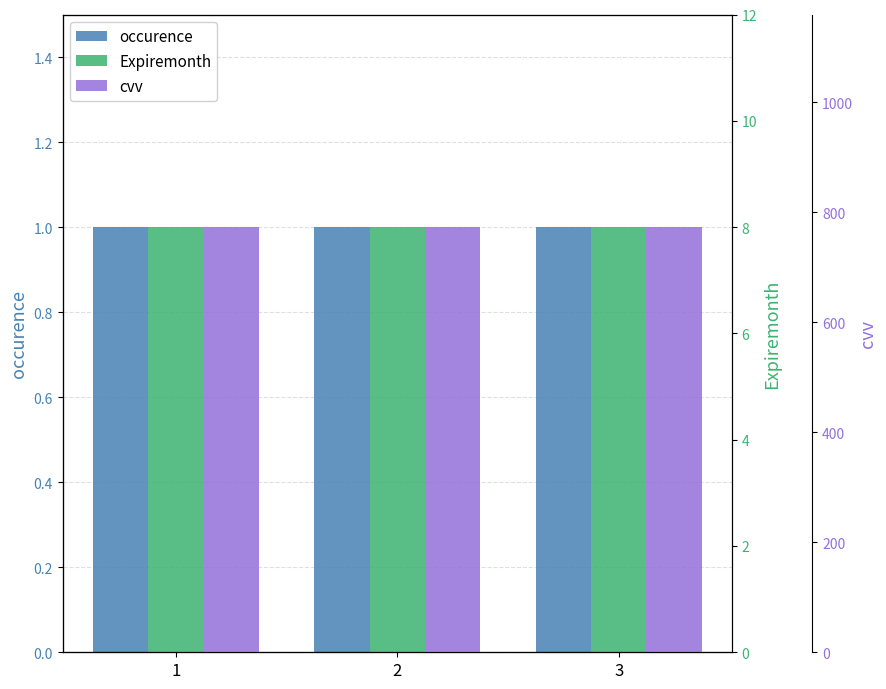

Rank the series by their maximum value, from lowest to highest.

occurence, Expiremonth, cvv